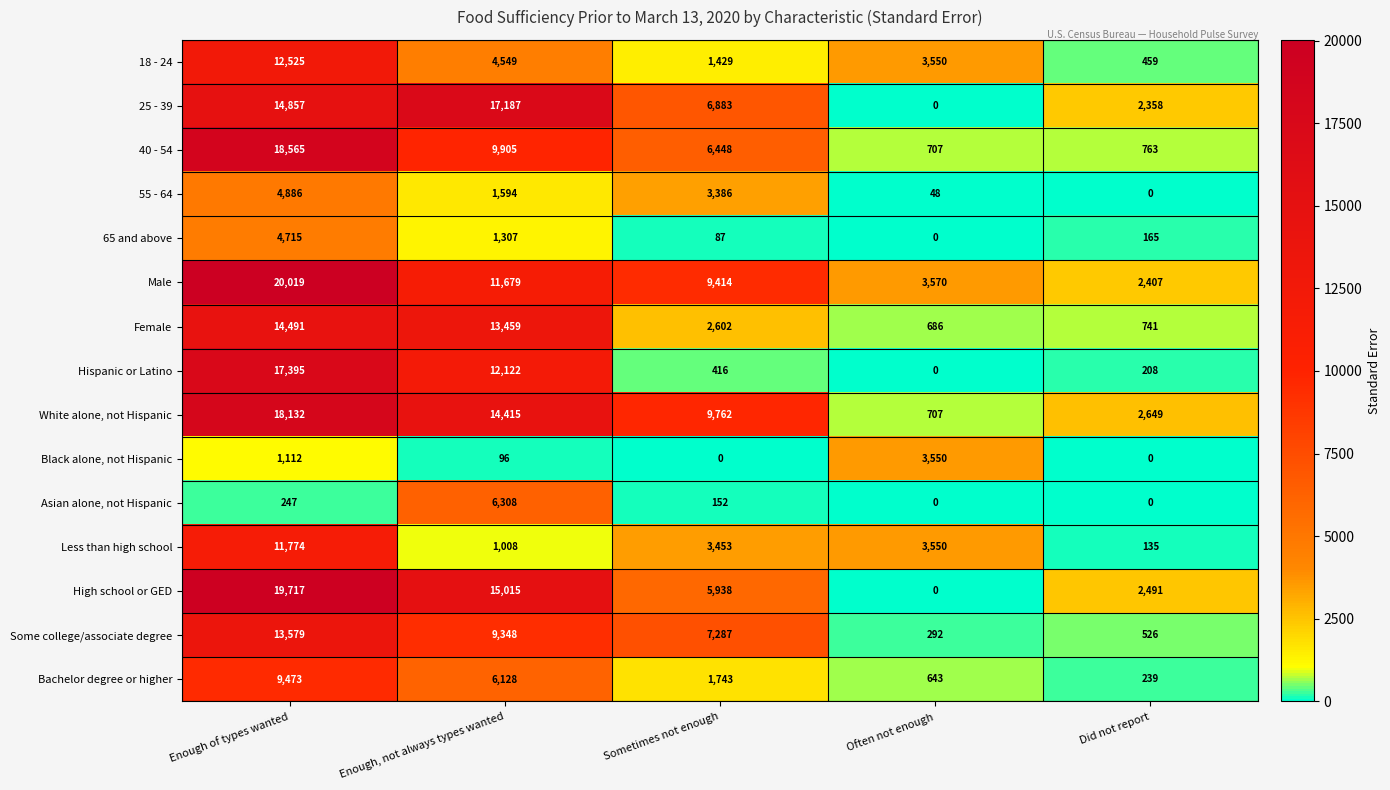

How many White alone, not Hispanic values are between 2649 and 14415?

3